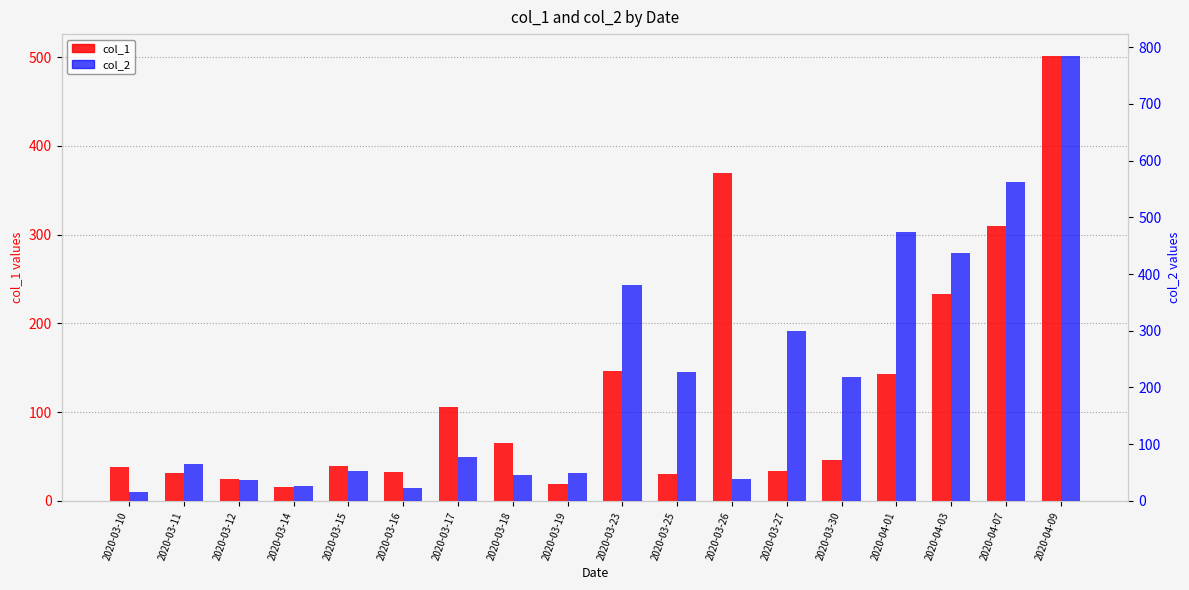

Which label corresponds to the smallest value in the chart?

2020-03-10